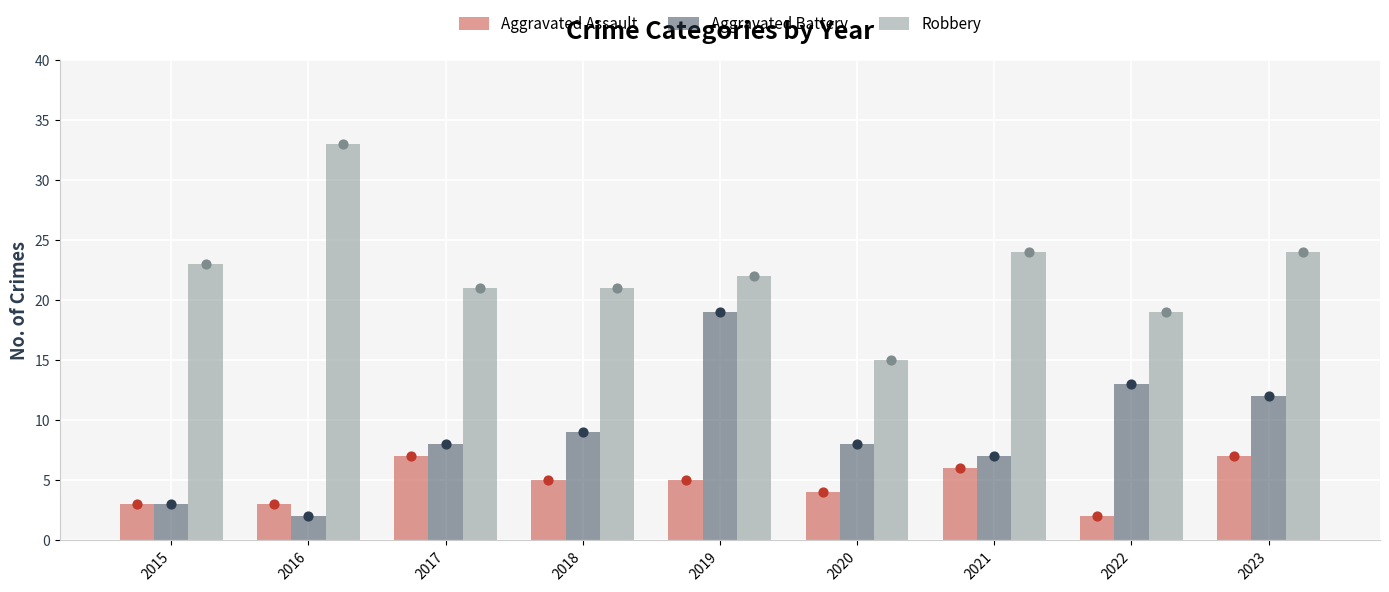

At which category is the sum across all series the highest?

2019